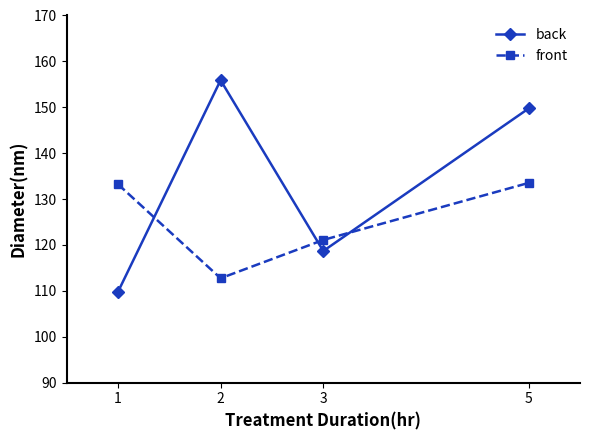

How many times do back and front cross each other?

3